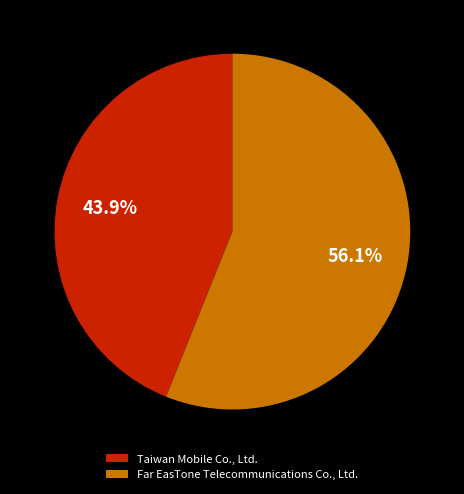

Which category has the biggest portion of the pie?

Far EasTone Telecommunications Co., Ltd.